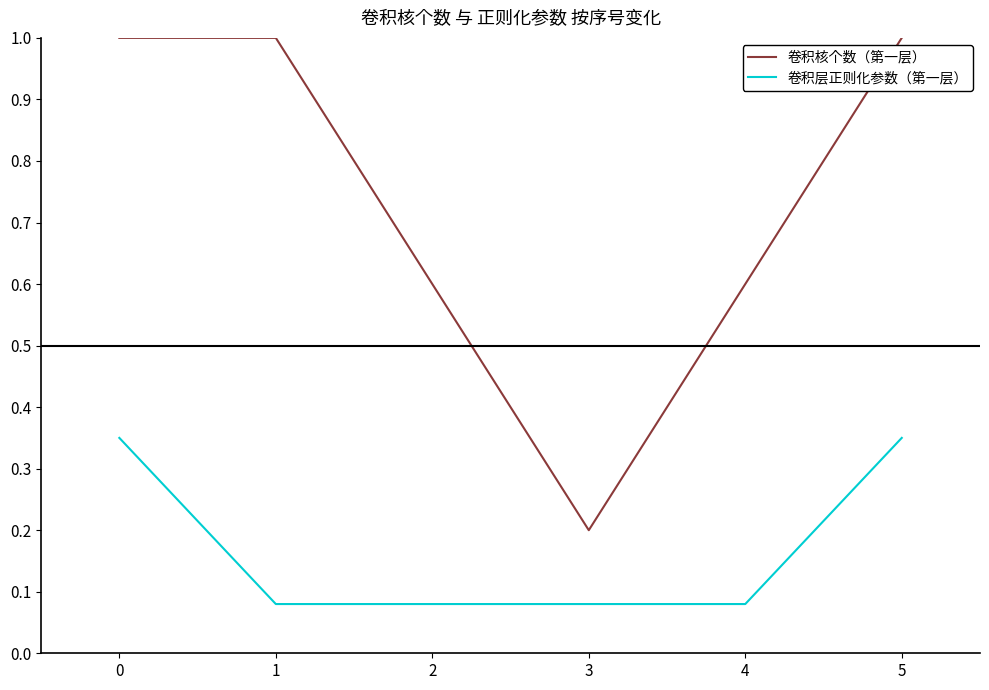

What is the greatest value displayed?

1.0